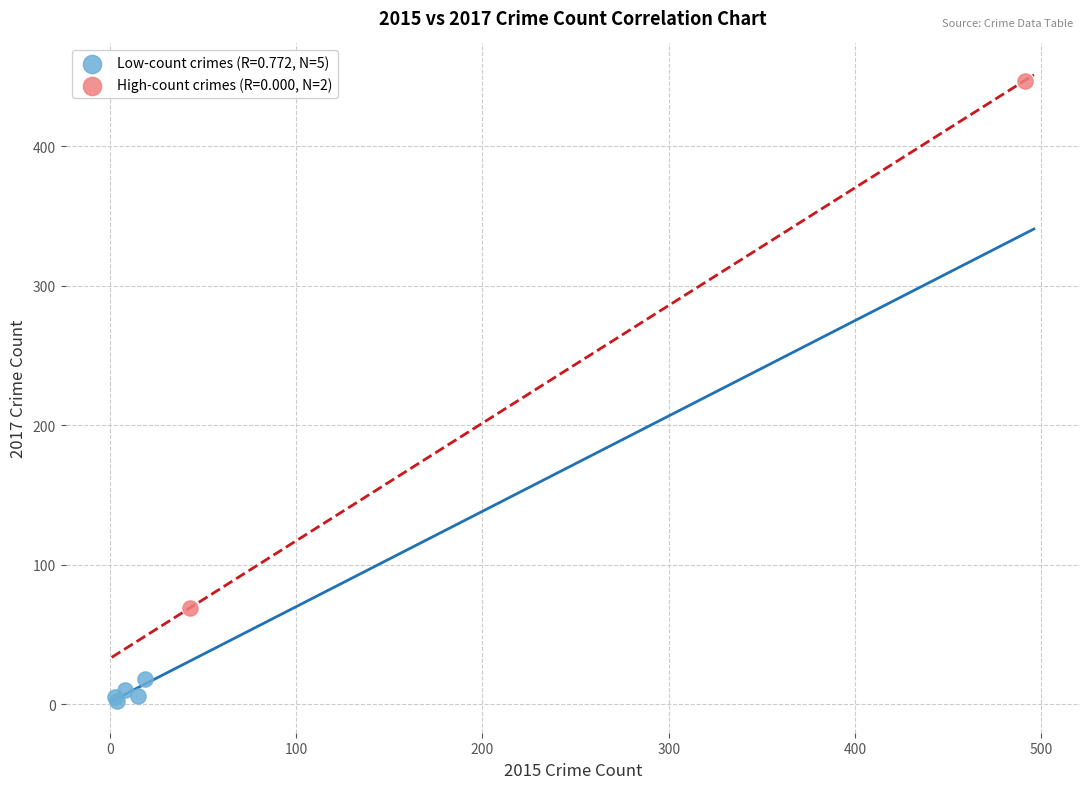

Which series contains the lowest Y value?

Low-count crimes (R=0.772, N=5)